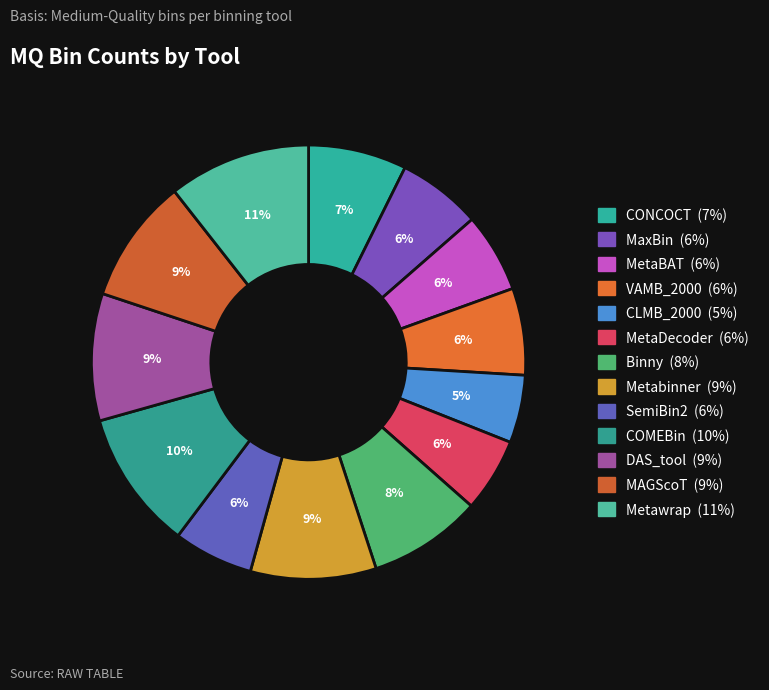

Count the number of slices in the pie.

13